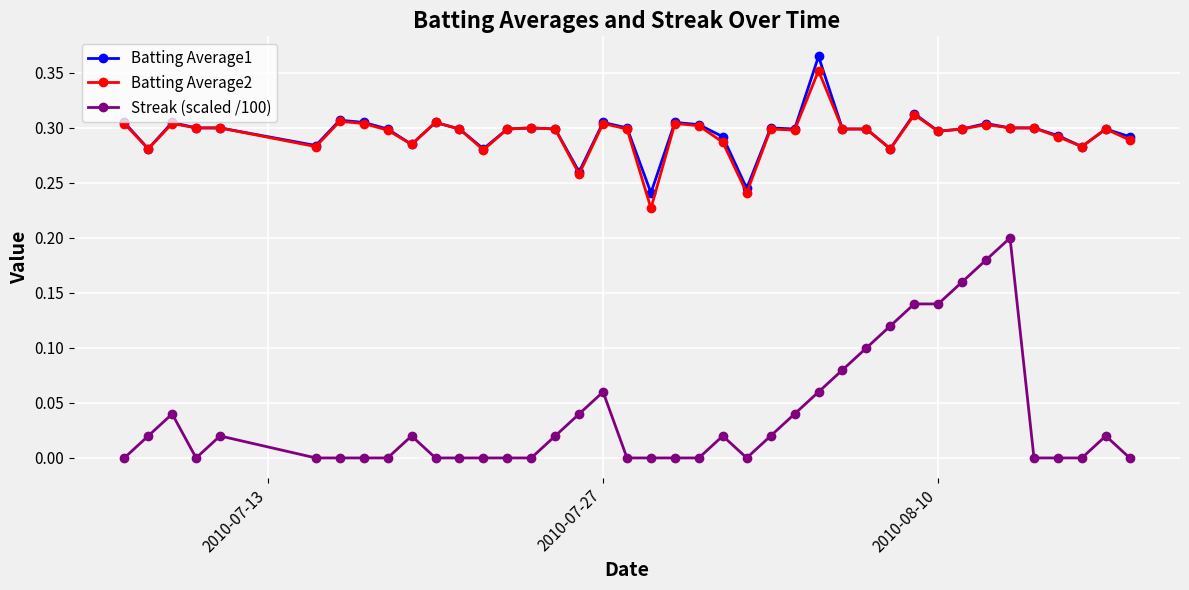

Which series has the widest spread of values?

Streak (scaled /100)